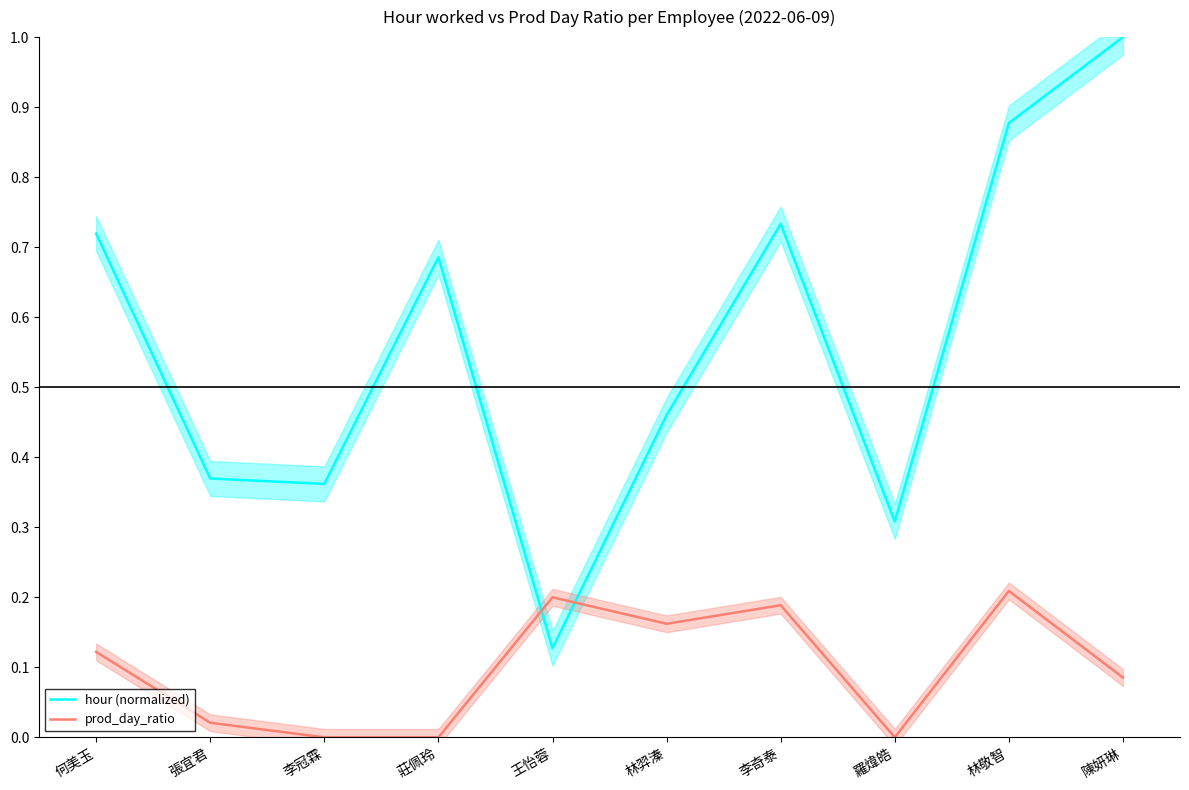

Is the value of prod_day_ratio at 李冠霖 greater than the value of hour (normalized) at 李冠霖?

No